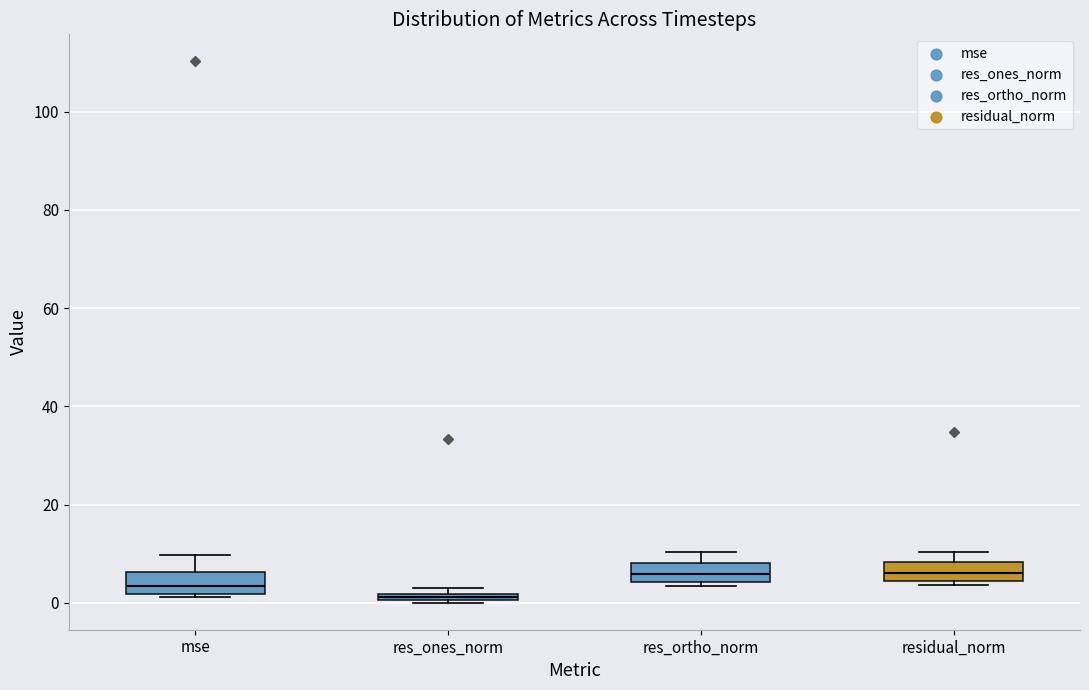

Where does the upper whisker of the box for mse end on the y-axis? The values are not printed on the chart, so give them approximately, as read against the axis.

10